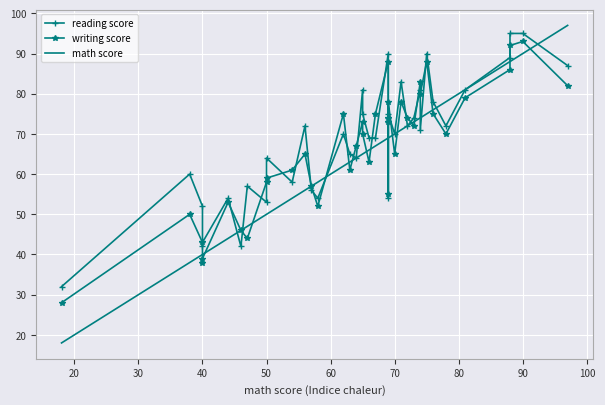

What is the value of the reading score point at the 34th from the left?

78